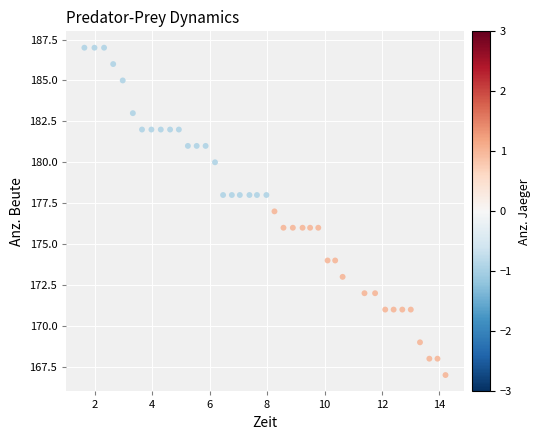

What is the range of Y values (max minus min)?

20